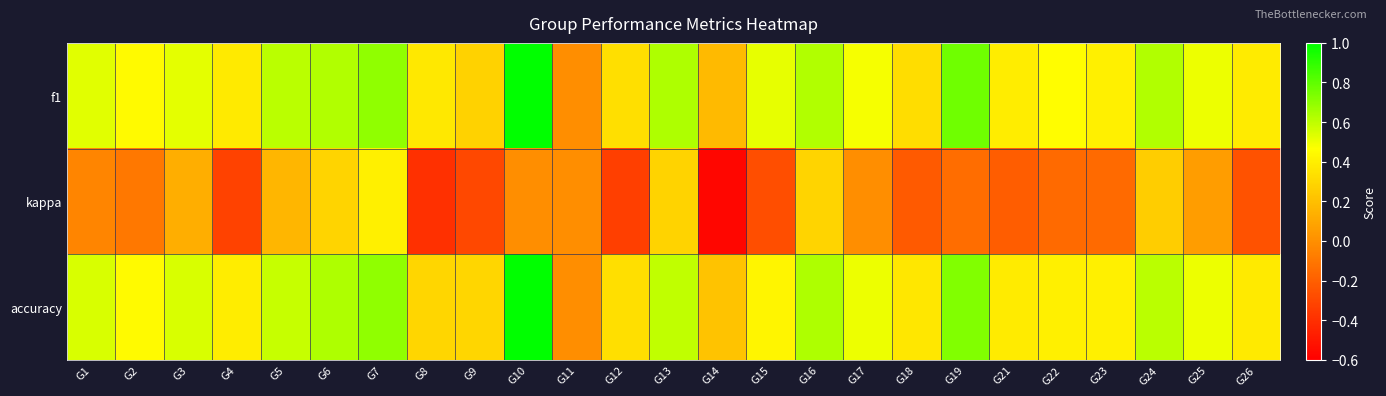

How many categories are shown in the chart?

25